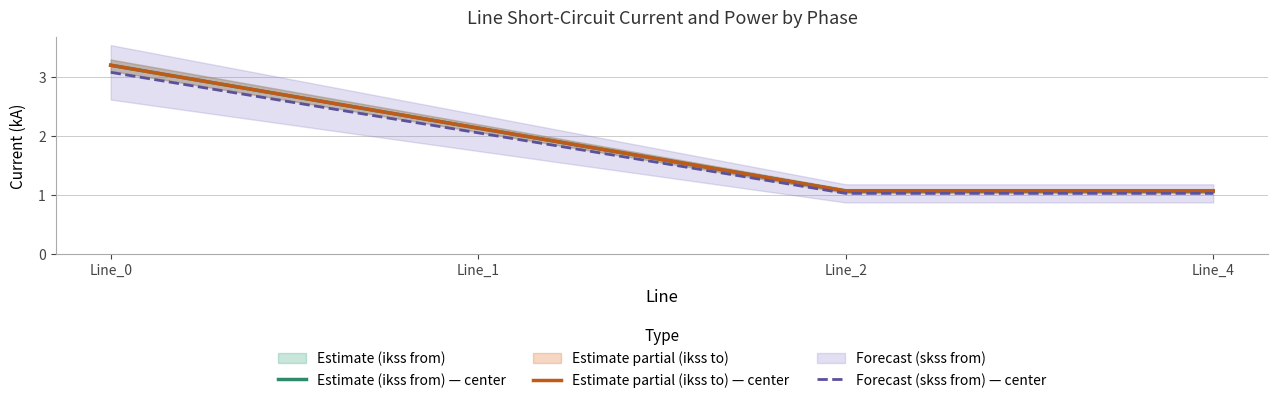

Which has a higher value, Line_4 or Line_2?

Line_4